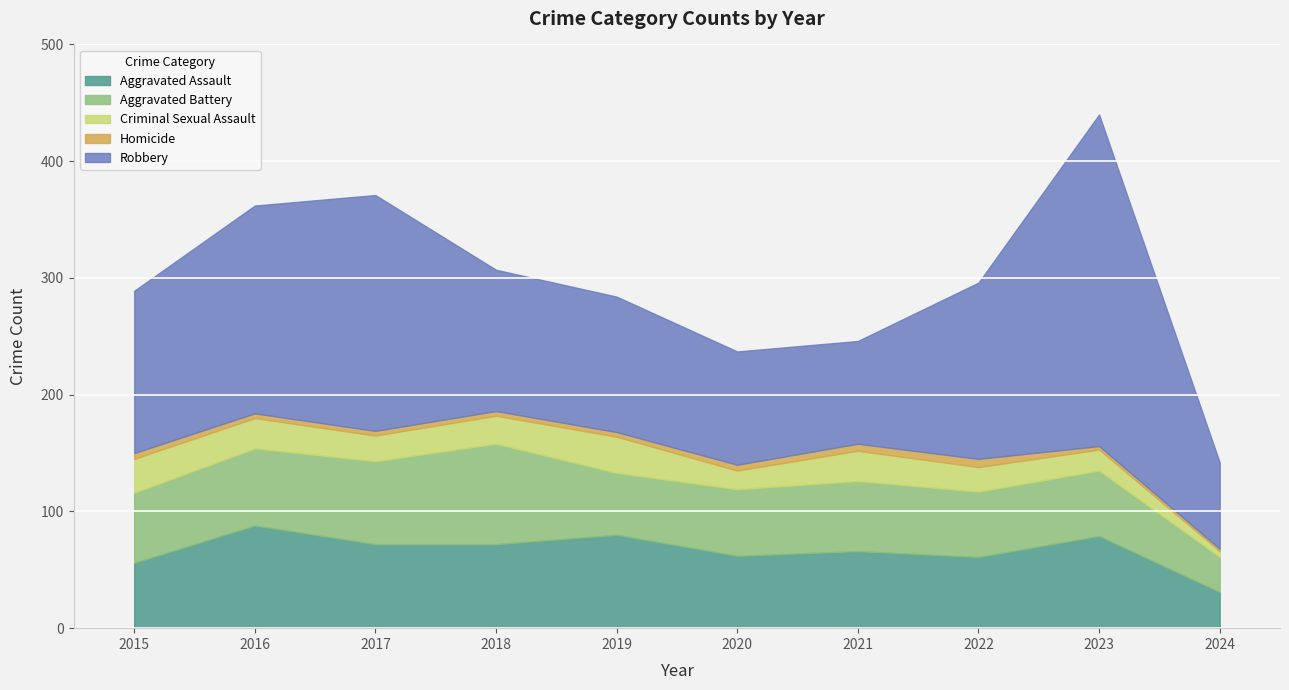

At how many categories does at least one series exceed 117?

6